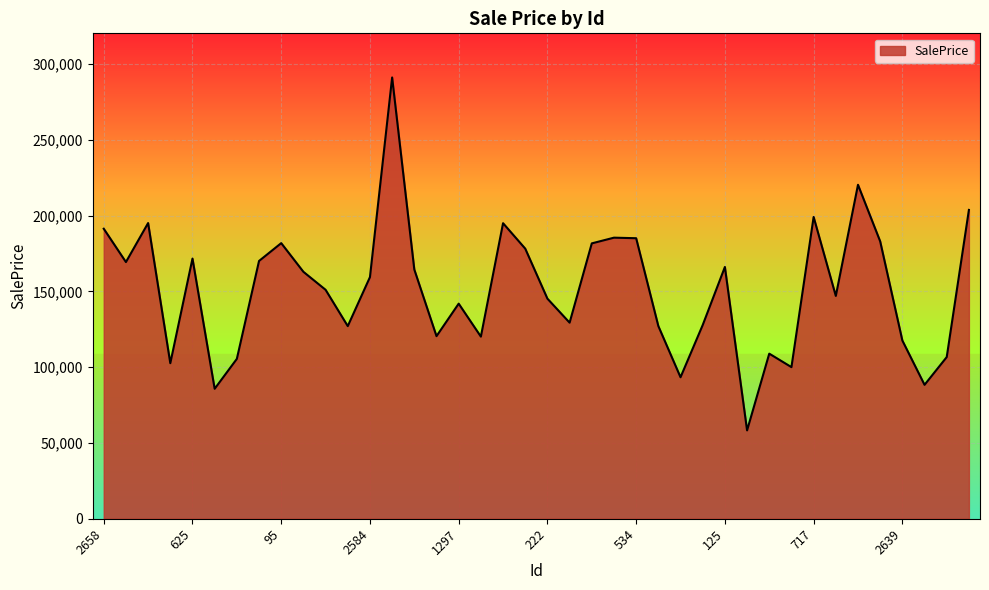

What is the difference between the maximum and minimum values?

232844.0